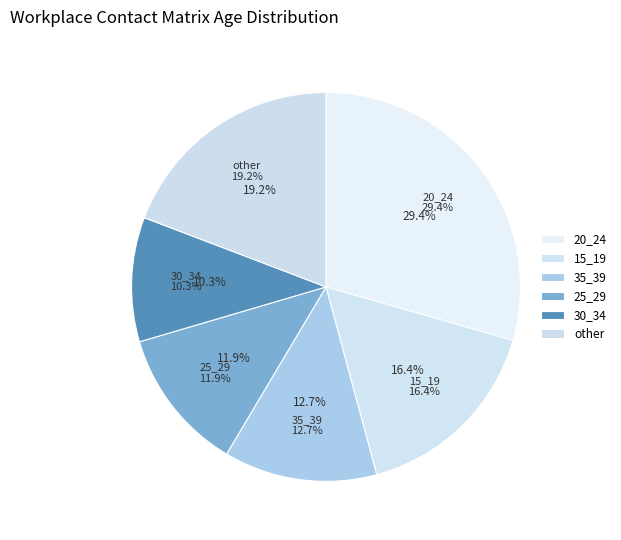

What is the total percentage of 55_59 and 30_34?

13.5%